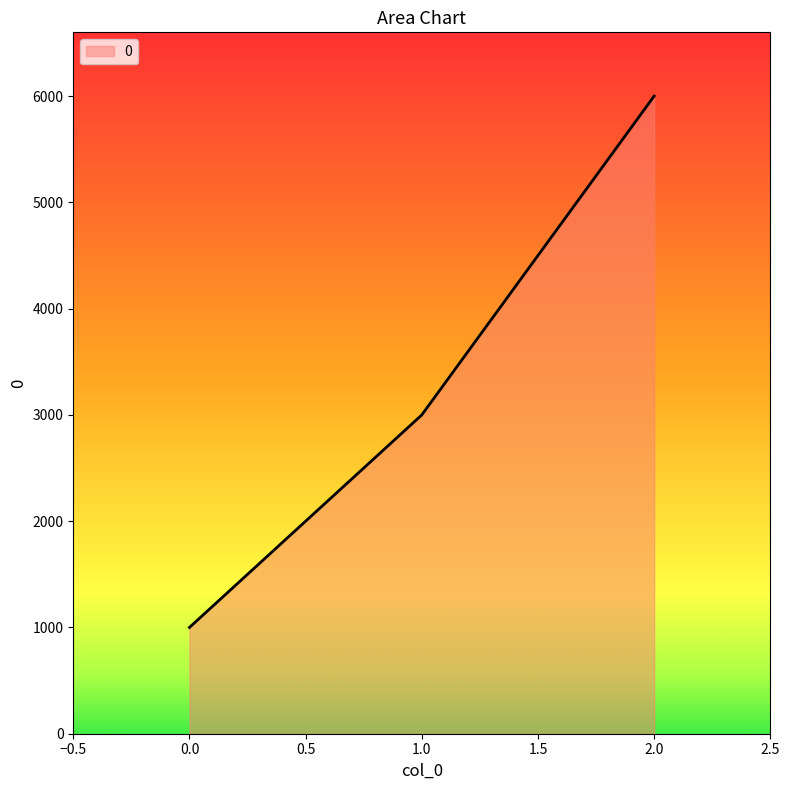

The chart shows a value of 1613 at 0.0. True or false?

False